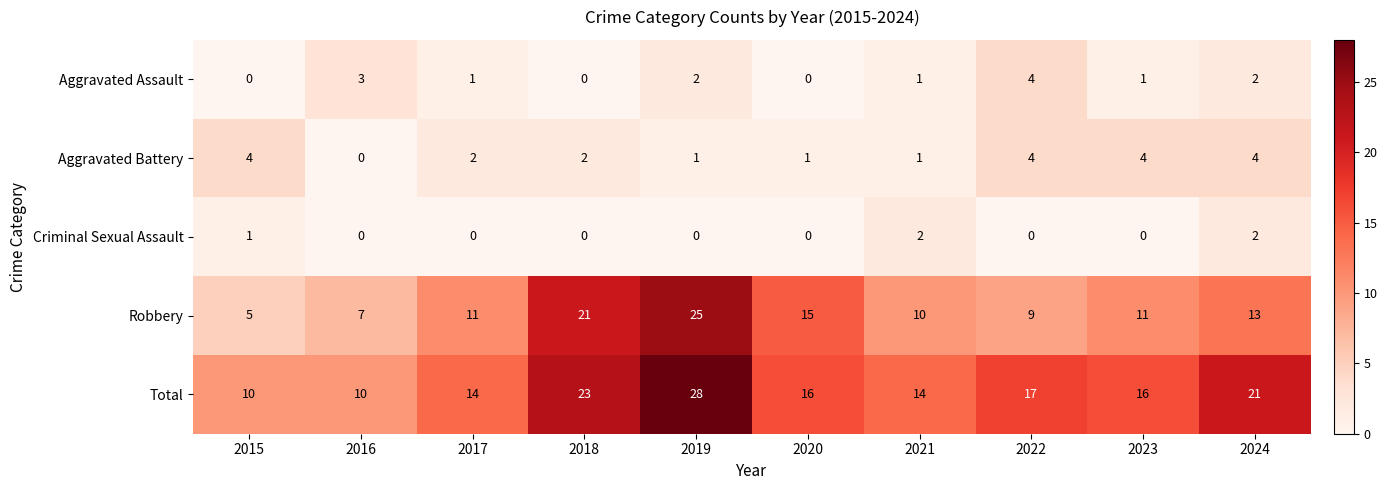

At which category is the sum across all series the highest?

2019